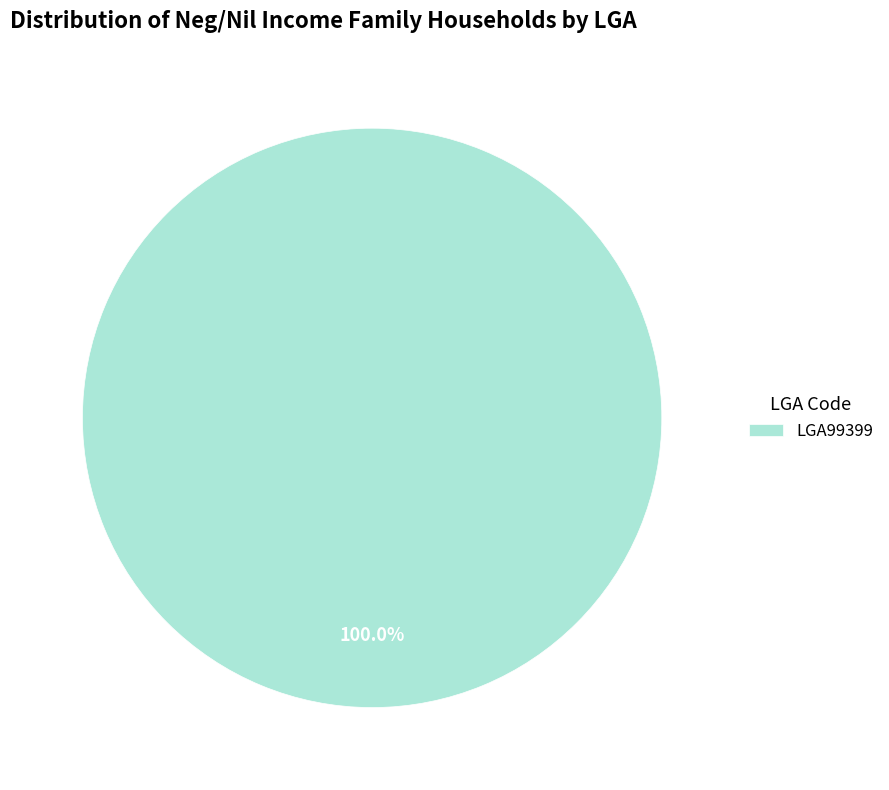

Does any single category account for the majority?

Yes